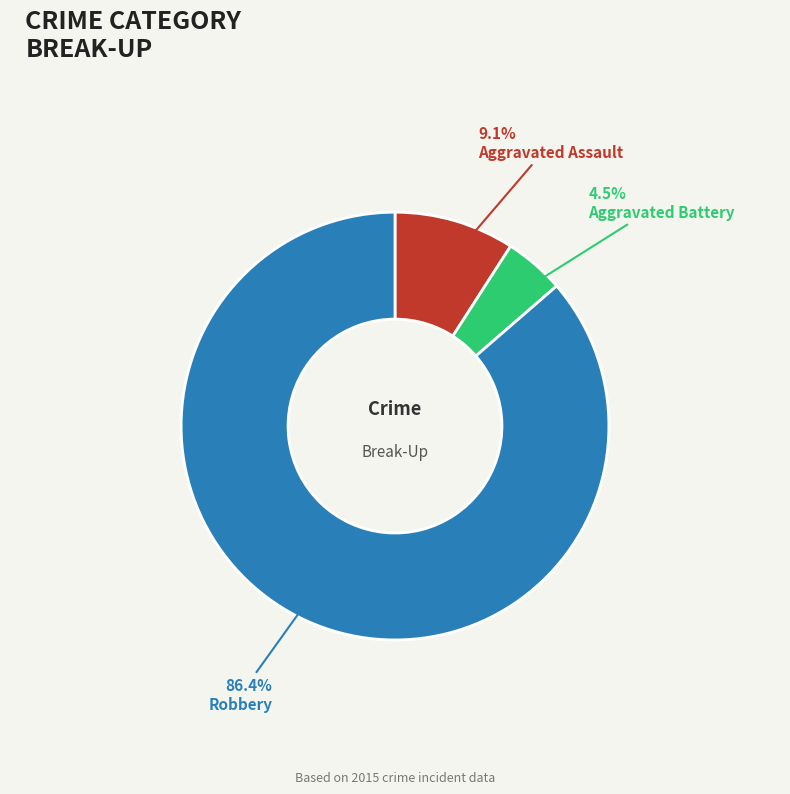

What portion of the pie excludes Aggravated Assault?

90.9%